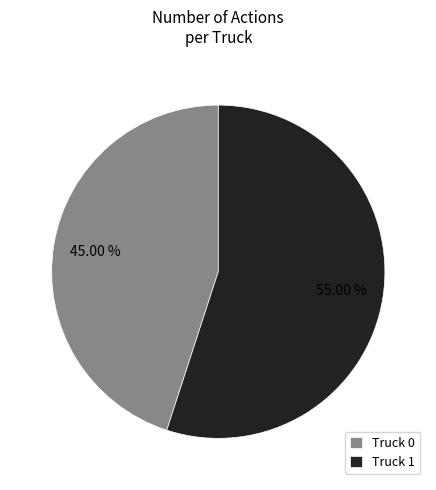

Is it true that Truck 0 is 45% of the pie?

True